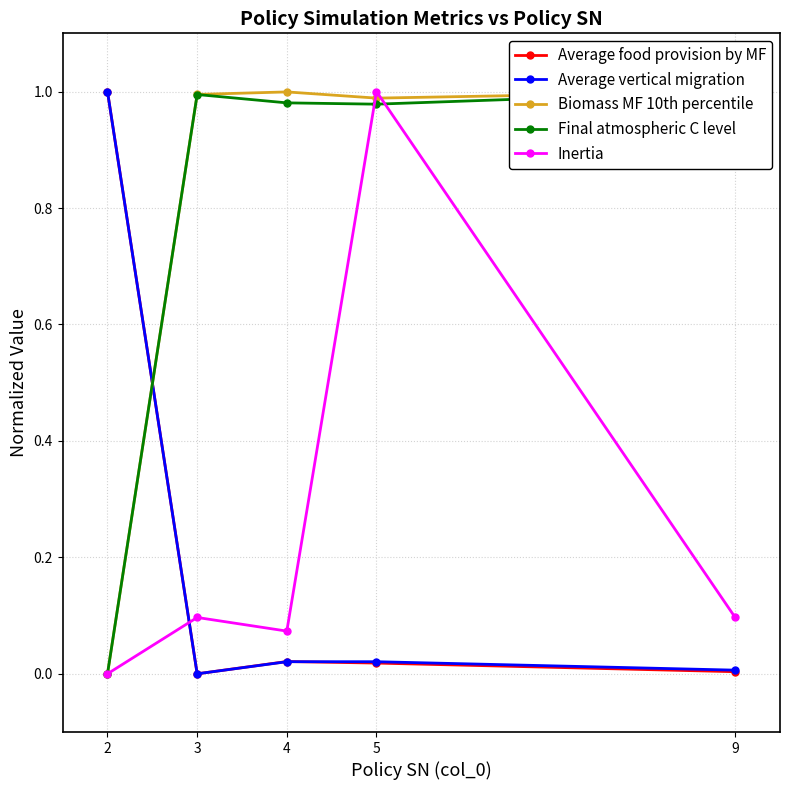

List the series in order of their peak value, lowest first.

Average food provision by MF, Average vertical migration, Biomass MF 10th percentile, Final atmospheric C level, Inertia